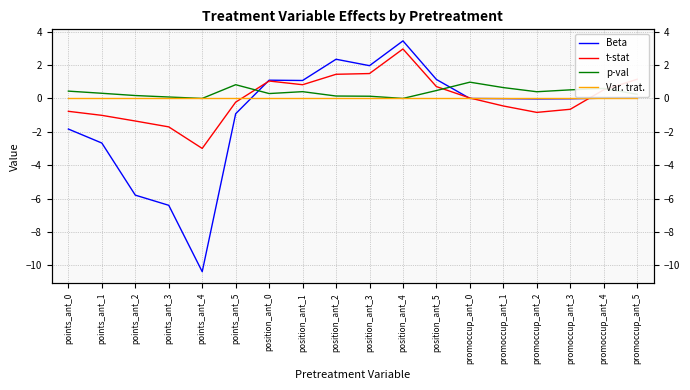

Reading right to left, list all the values displayed in this chart.

Beta: 0.0	0.0	-0.0	-0.0	-0.0	0.0	1.1	3.5	2.0	2.4	1.1	1.1	-0.9	-10.4	-6.4	-5.8	-2.7	-1.8
t-stat: 1.2	0.5	-0.6	-0.8	-0.5	0.0	0.7	3.0	1.5	1.5	0.8	1.0	-0.2	-3.0	-1.7	-1.4	-1.0	-0.8
p-val: 0.2	0.6	0.5	0.4	0.7	1.0	0.5	0.0	0.1	0.1	0.4	0.3	0.8	0.0	0.1	0.2	0.3	0.4
Var. trat.: 0.0	0.0	0.0	0.0	0.0	0.0	0.0	0.0	0.0	0.0	0.0	0.0	0.0	0.0	0.0	0.0	0.0	0.0